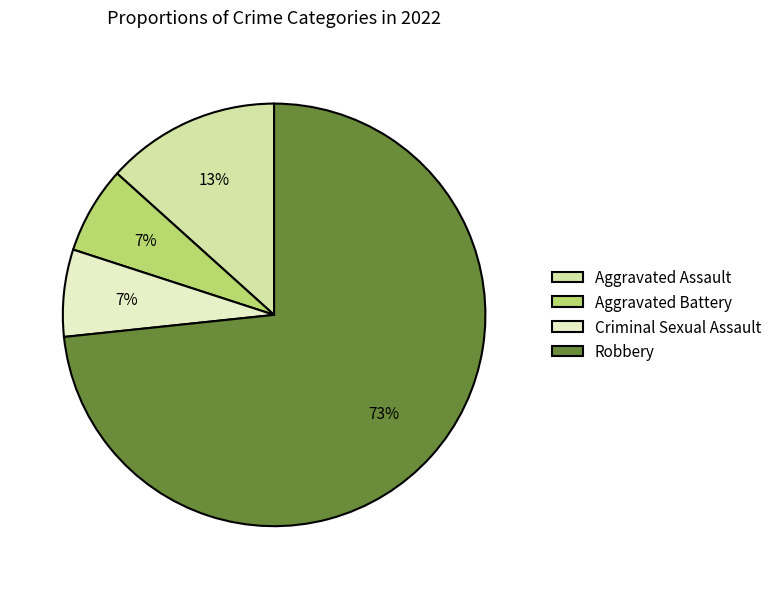

Which slice is the largest?

Robbery